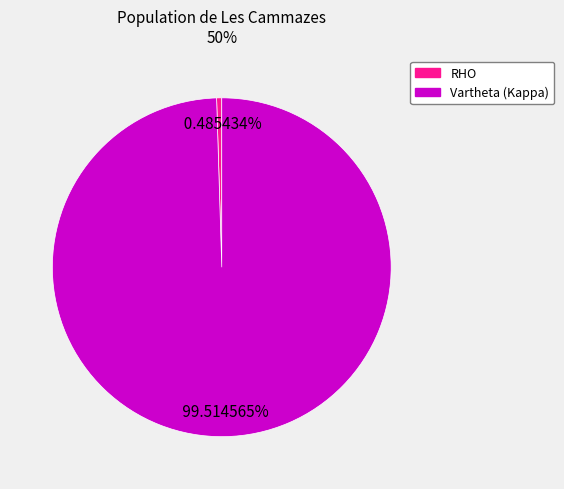

To the nearest percent, what is the combined percentage of Vartheta (Kappa) and RHO?

100%